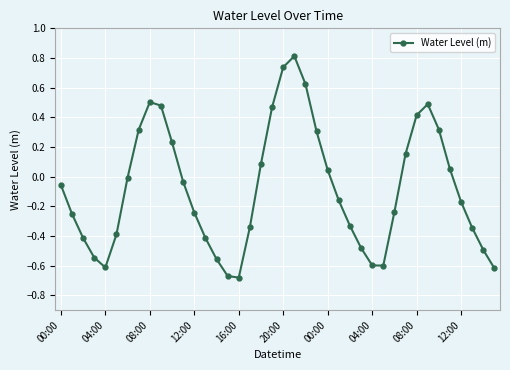

What is the greatest value displayed?

0.8